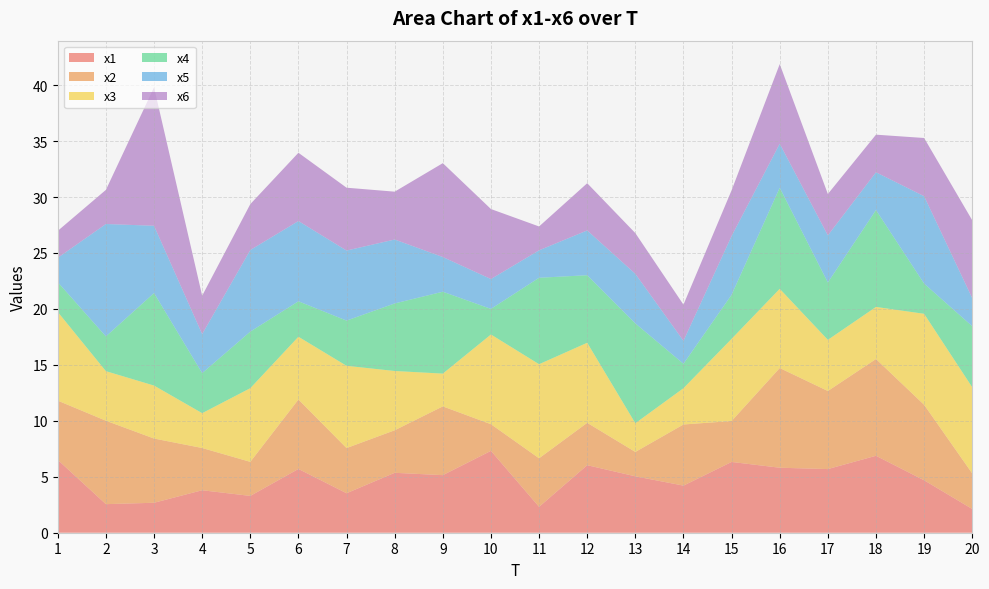

Reading left to right, extract all data points from this chart.

x1: 6.5	2.6	2.7	3.8	3.3	5.7	3.5	5.4	5.1	7.3	2.3	6.0	5.0	4.2	6.3	5.8	5.7	6.9	4.7	2.1
x2: 5.3	7.5	5.7	3.8	3.0	6.2	4.0	3.8	6.1	2.4	4.3	3.8	2.2	5.5	3.7	8.9	7.0	8.6	6.7	3.2
x3: 7.9	4.4	4.7	3.1	6.6	5.6	7.4	5.3	2.9	8.0	8.4	7.2	2.6	3.2	7.3	7.1	4.6	4.7	8.1	7.7
x4: 2.7	3.1	8.3	3.6	5.1	3.2	4.0	6.0	7.3	2.3	7.7	6.0	8.9	2.2	3.9	9.0	5.1	8.7	2.7	5.5
x5: 2.2	10.0	6.0	3.5	7.3	7.2	6.3	5.7	3.1	2.7	2.5	4.0	4.4	2.1	5.3	3.9	4.2	3.4	7.8	2.5
x6: 2.4	3.0	12.4	3.4	4.1	6.1	5.6	4.3	8.4	6.3	2.1	4.2	3.6	3.2	4.1	7.1	3.7	3.4	5.2	7.0